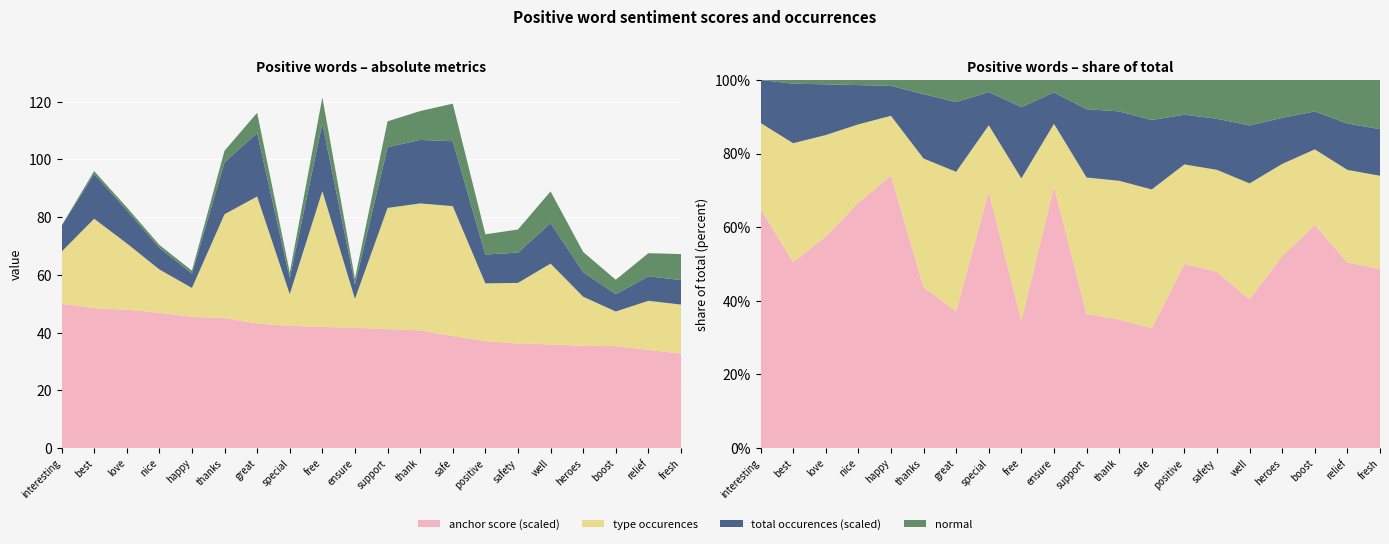

Reading right to left, what are all the values shown in this chart?

anchor score: fresh=0.7	relief=0.7	boost=0.7	heroes=0.7	well=0.7	safety=0.7	positive=0.7	safe=0.8	thank=0.8	support=0.8	ensure=0.8	free=0.8	special=0.8	great=0.9	thanks=0.9	happy=0.9	nice=0.9	love=1.0	best=1.0	interesting=1.0
type occurences: fresh=17.0	relief=17.0	boost=12.0	heroes=17.0	well=28.0	safety=21.0	positive=20.0	safe=45.0	thank=44.0	support=42.0	ensure=10.0	free=47.0	special=11.0	great=44.0	thanks=36.0	happy=10.0	nice=15.0	love=23.0	best=31.0	interesting=18.0
total occurences: fresh=17.0	relief=17.0	boost=12.0	heroes=17.0	well=28.0	safety=21.0	positive=20.0	safe=45.0	thank=44.0	support=42.0	ensure=10.0	free=47.0	special=11.0	great=44.0	thanks=36.0	happy=10.0	nice=15.0	love=23.0	best=31.0	interesting=18.0
normal: fresh=9.0	relief=8.0	boost=5.0	heroes=7.0	well=11.0	safety=8.0	positive=7.0	safe=13.0	thank=10.0	support=9.0	ensure=2.0	free=9.0	special=2.0	great=7.0	thanks=4.0	happy=1.0	nice=1.0	love=1.0	best=1.0	interesting=0.0